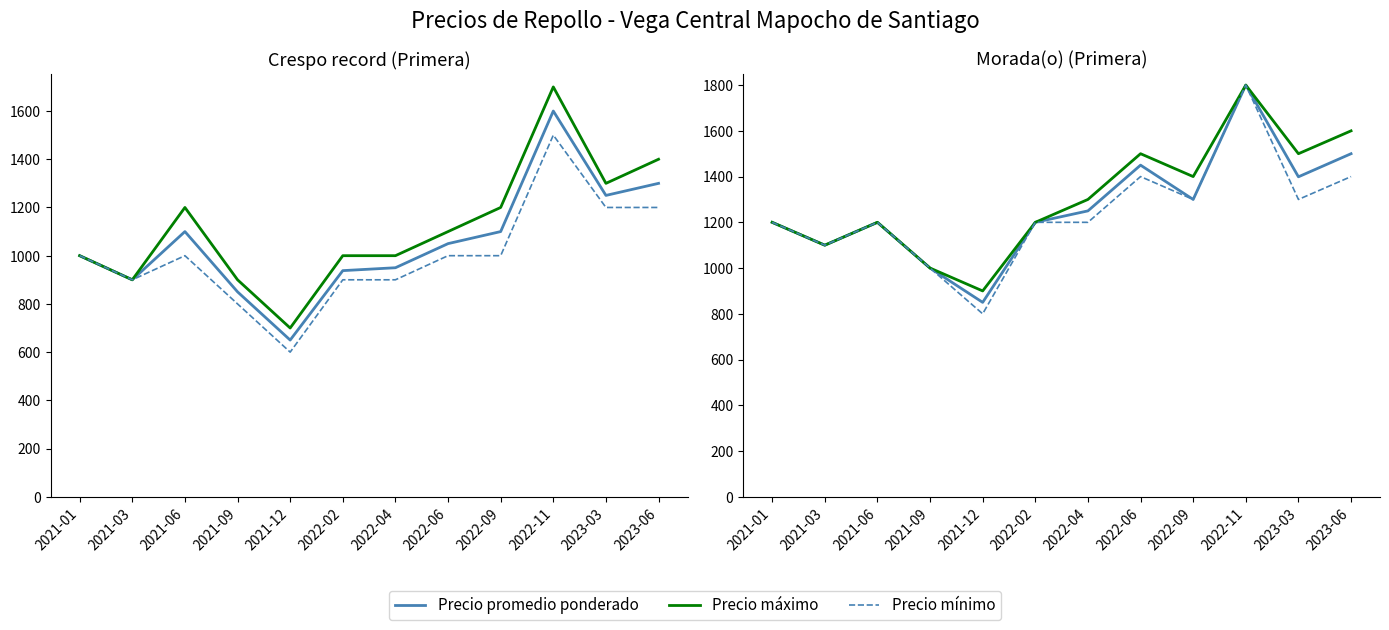

What is the label of the 3rd point from the left?

2021-06